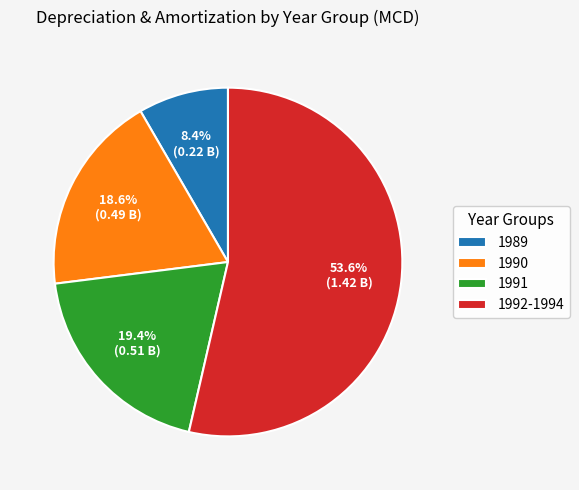

What percentage is NOT represented by 1990?

81.4%